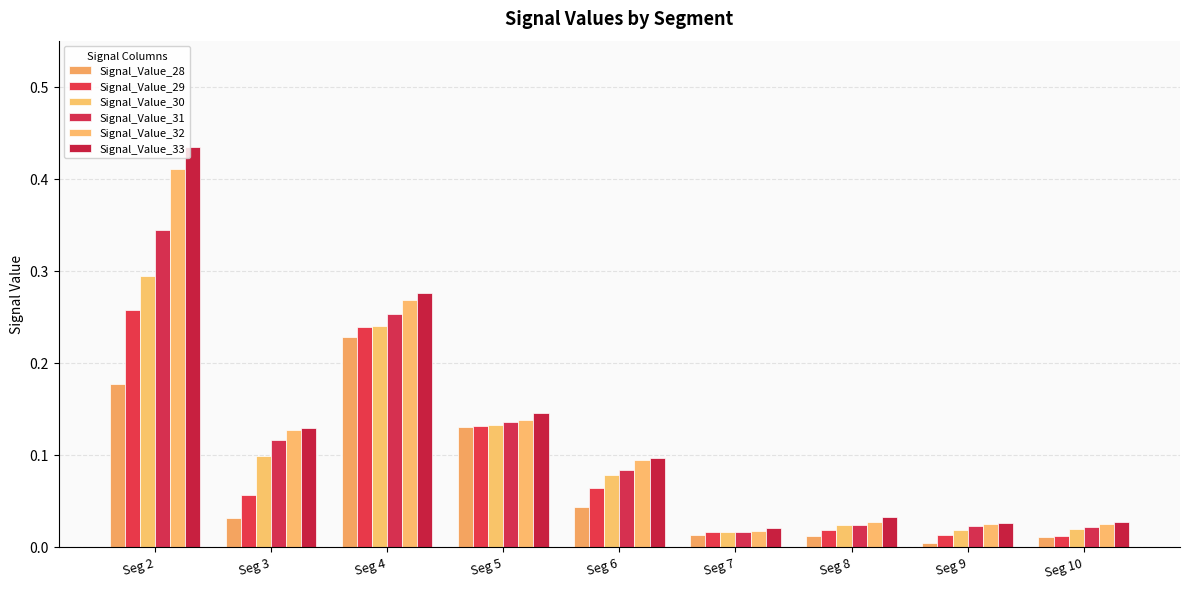

Does the chart contain stacked bars?

No